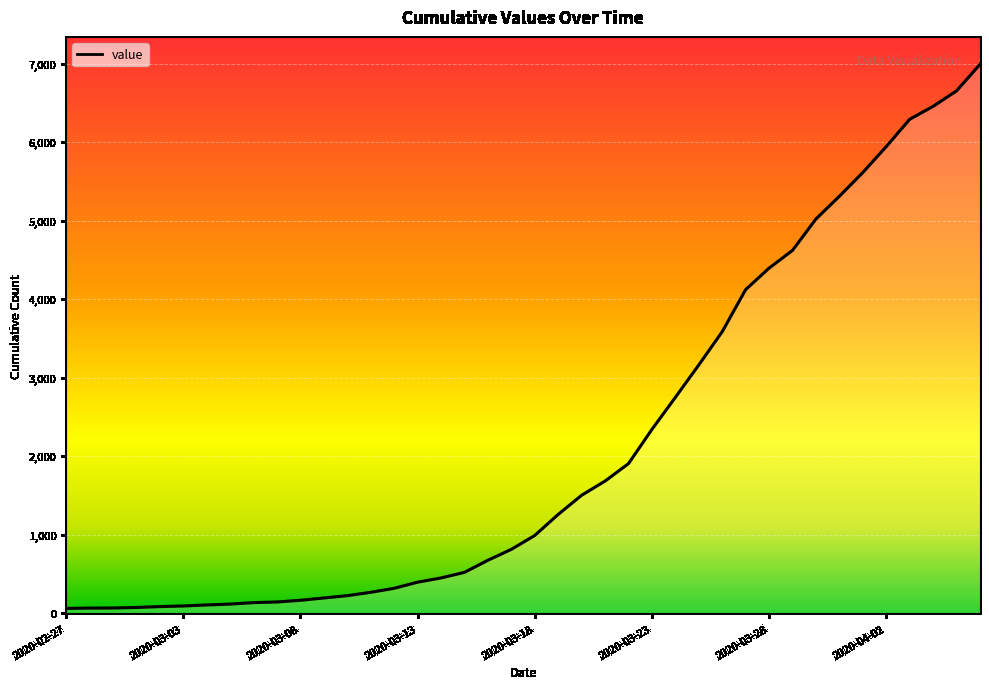

True or false: the data has more than 1 interior local peaks.

False